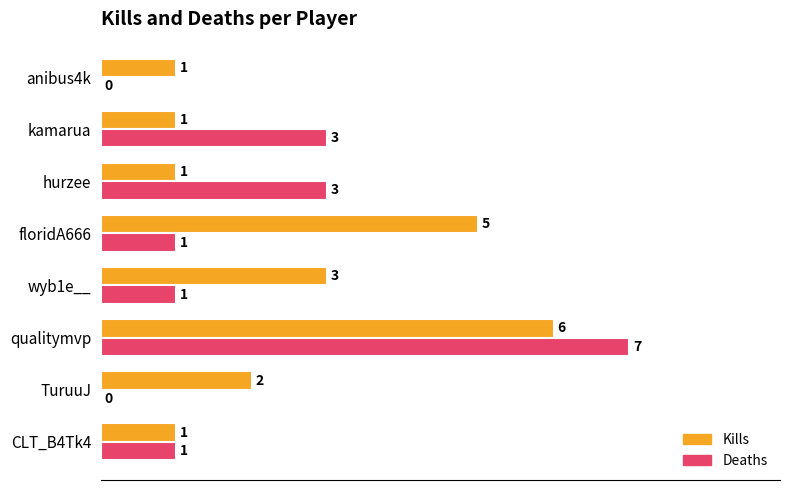

The value of Deaths at kamarua is 3. True or false?

True